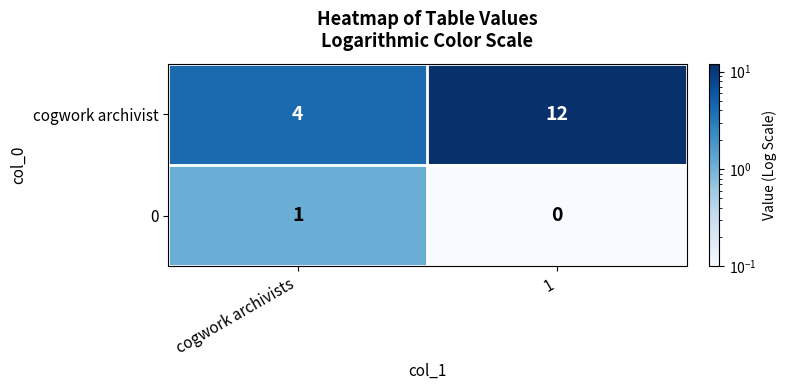

What value does the cogwork archivist series have at cogwork archivists?

4